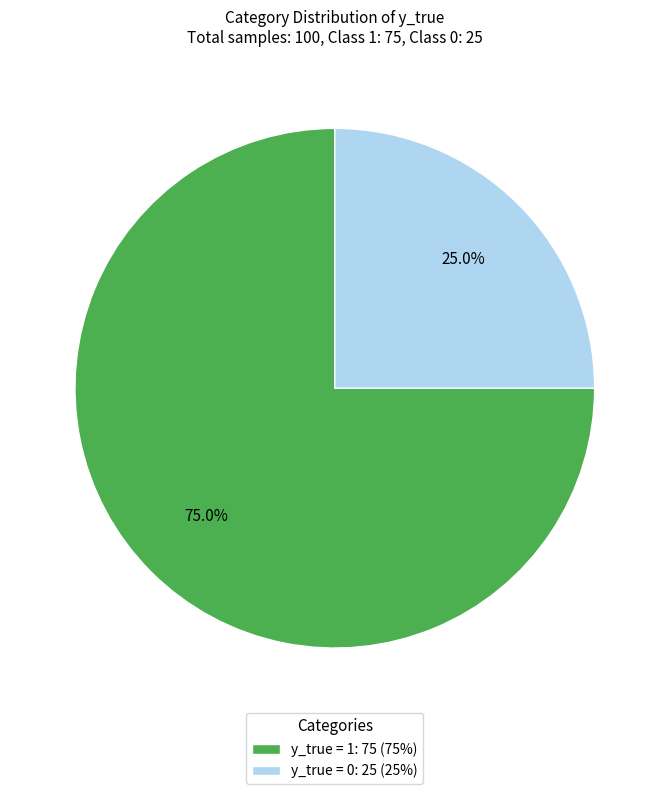

What percentage is NOT represented by y_true = 0: 25 (25%)?

75.0%